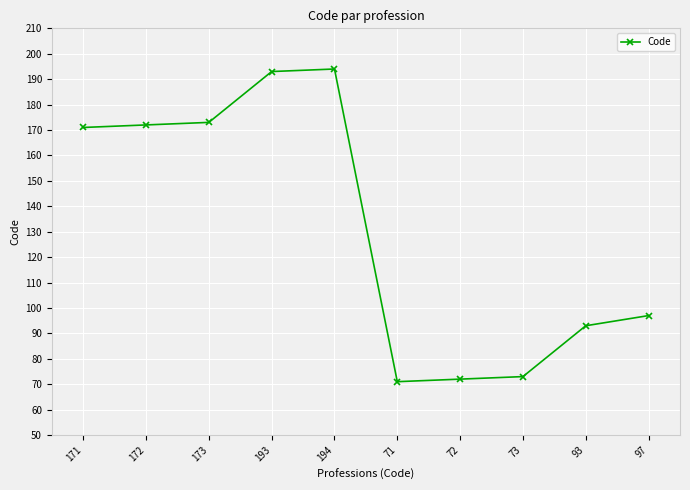

The chart shows a value of 310 at 194. True or false?

False